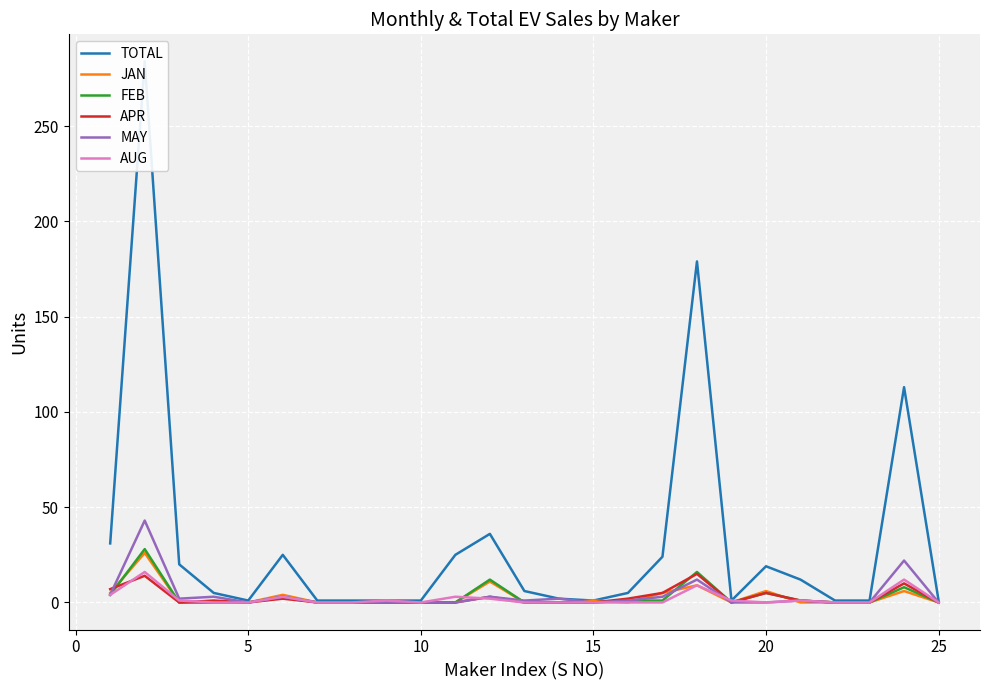

How many interior local peaks does the JAN series have?

7